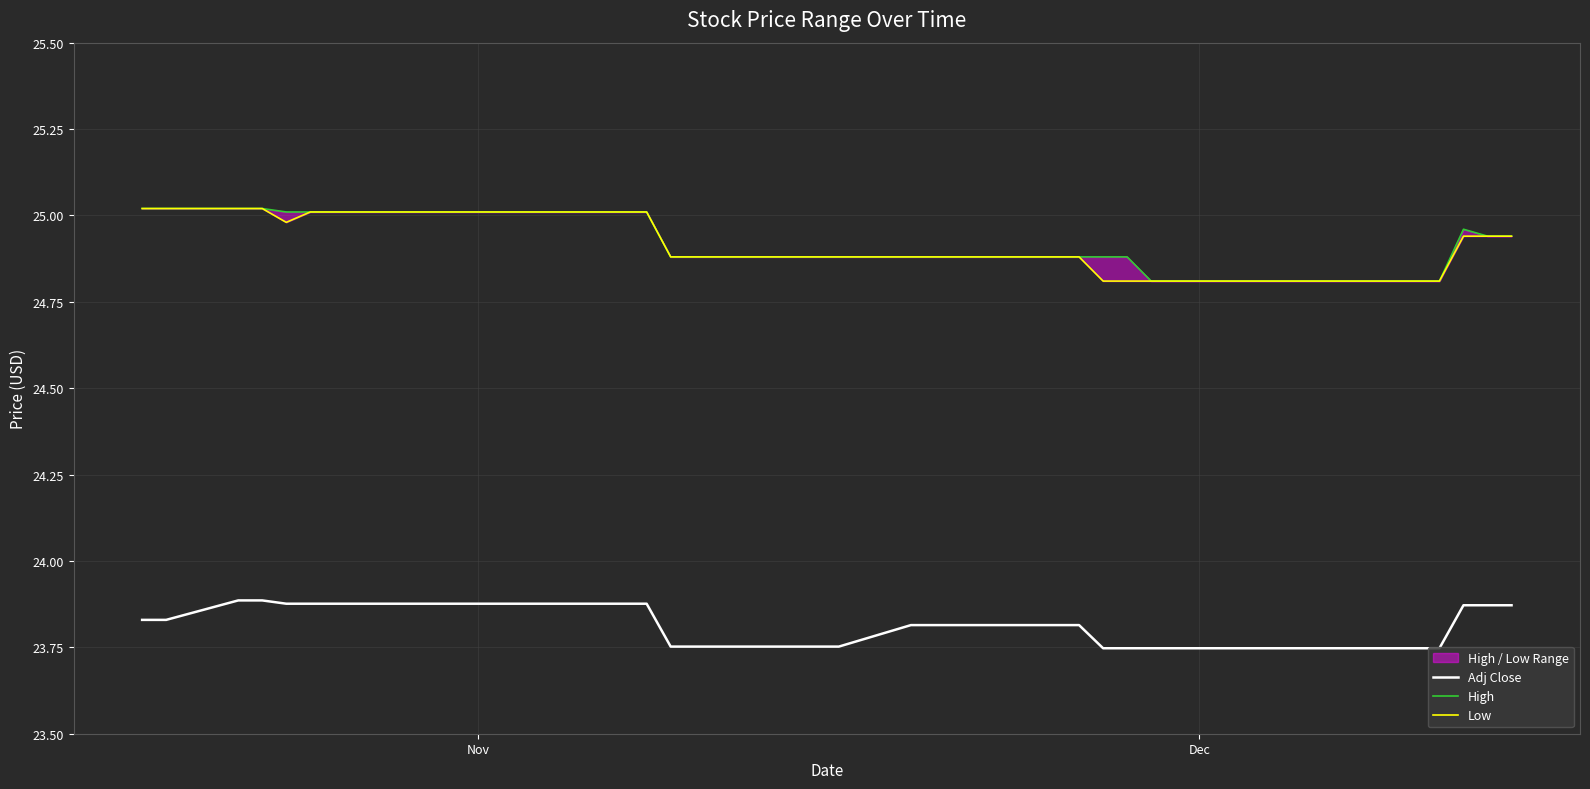

Which series has the largest total across all categories?

High